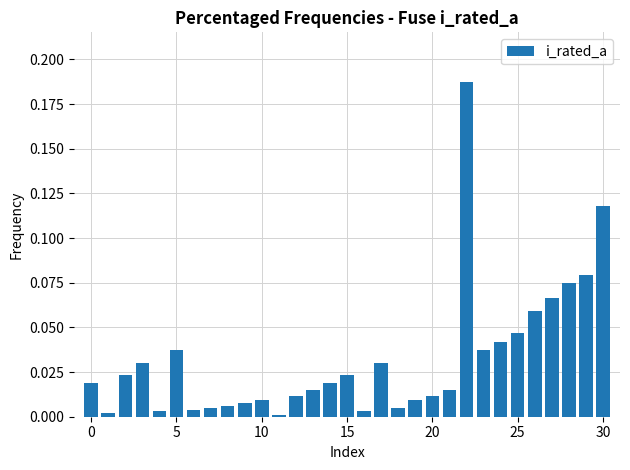

Are the bars horizontal?

No